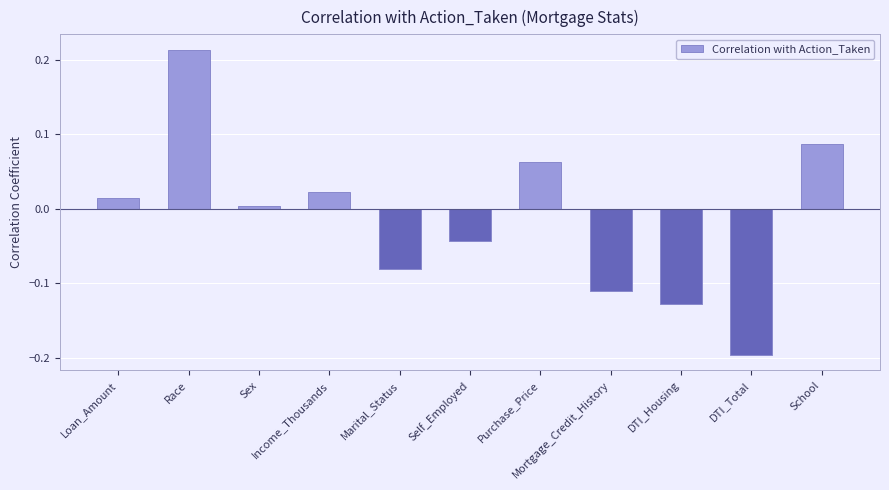

What is the sum of the values at Income_Thousands and DTI_Total?

-0.2